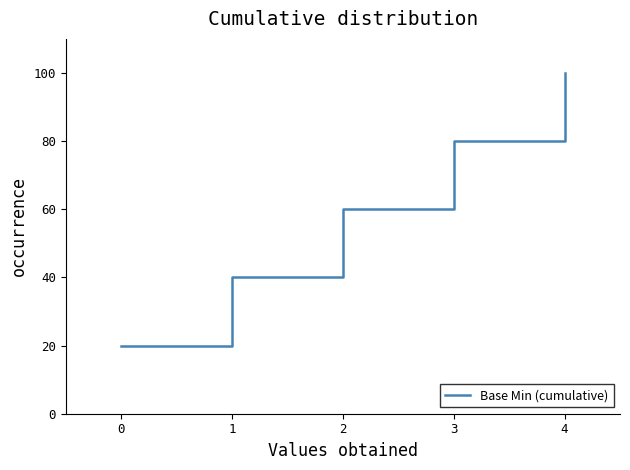

True or false: there are more than 0 points higher than both neighbors.

False